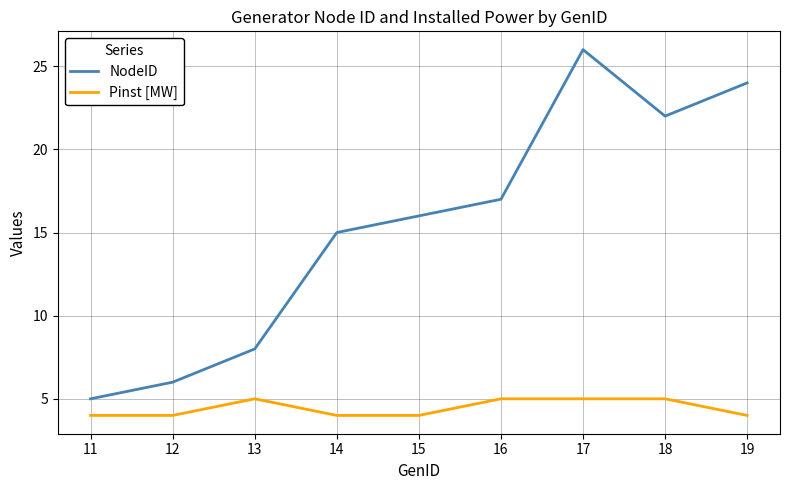

What is the smallest value displayed?

4